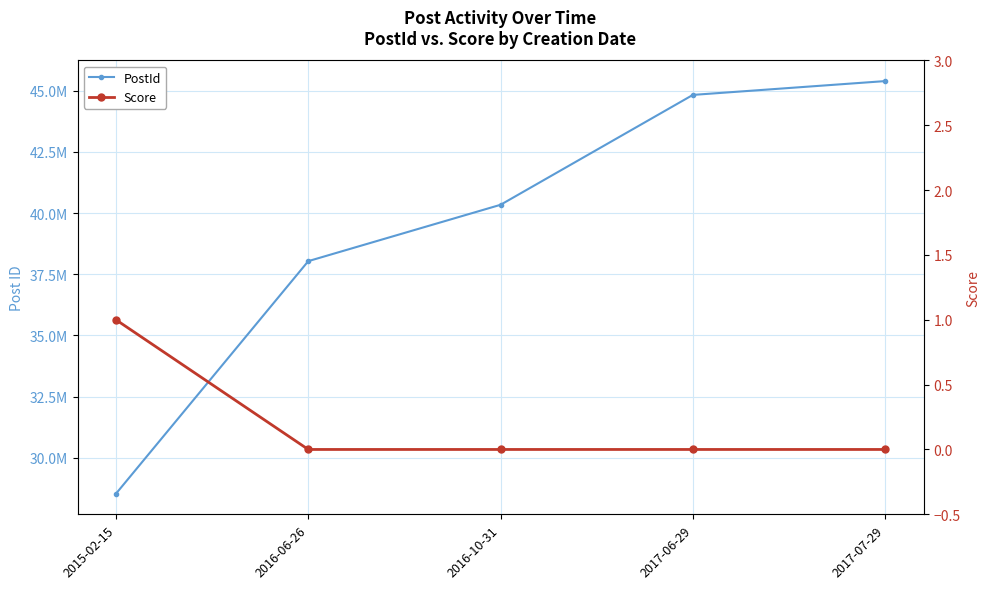

Rank the series by their maximum value, from lowest to highest.

Score, PostId